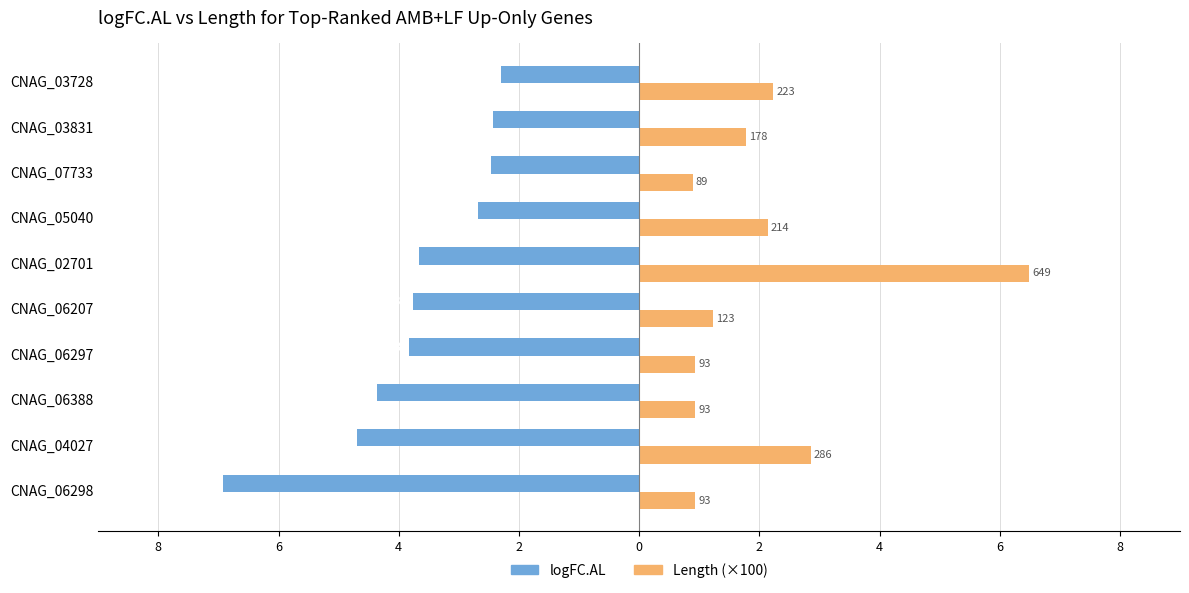

What is the smallest value displayed?

-6.9